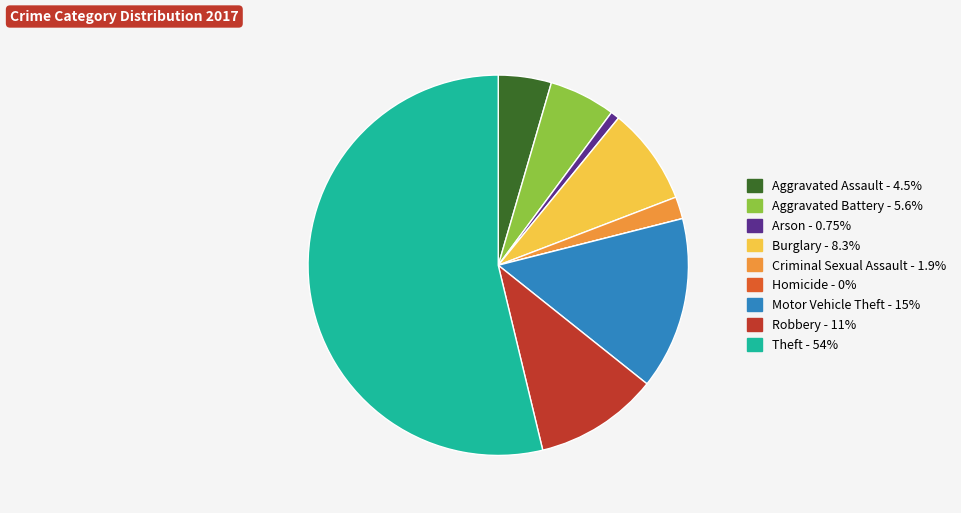

Is there any slice that represents more than half of the pie?

Yes